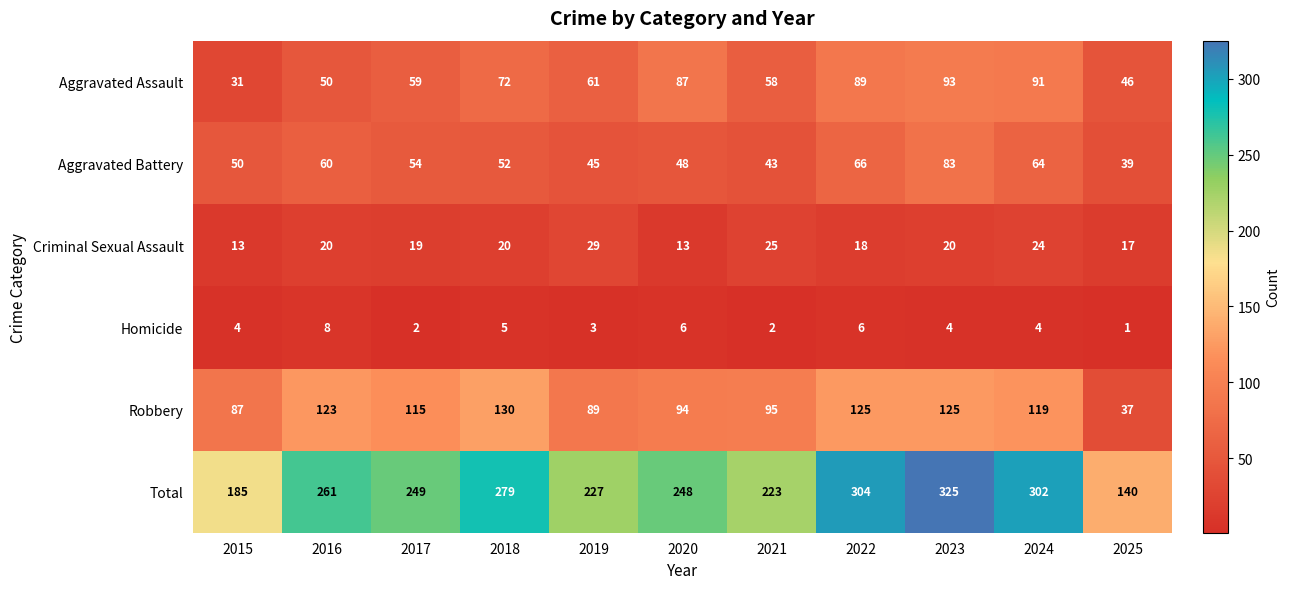

The Aggravated Battery series shows 24 at 2016. True or false?

False